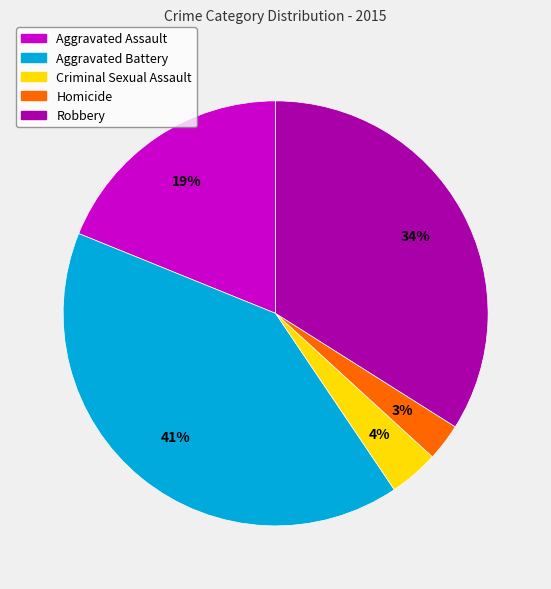

To the nearest percent, what is the difference between the largest and smallest slice percentages?

38%